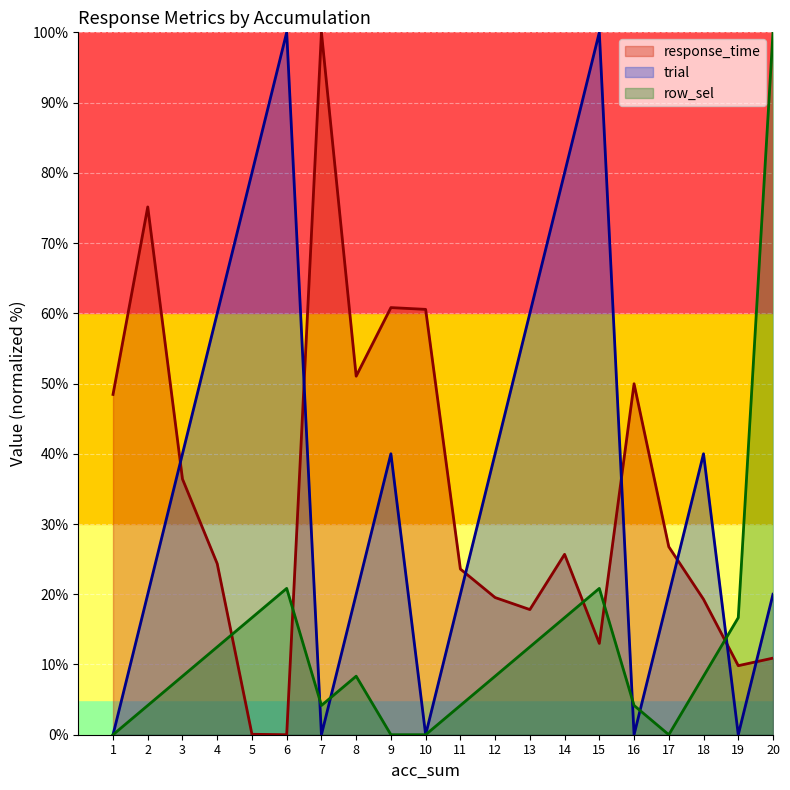

The row_sel series shows 11.3 at 8. True or false?

False